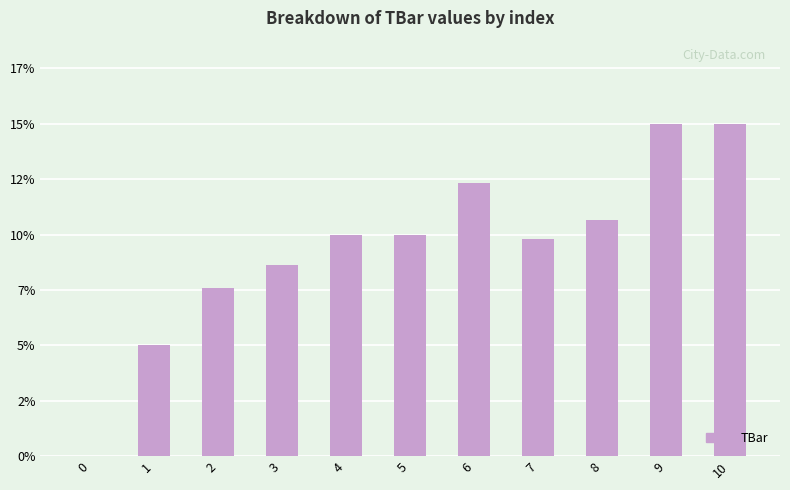

Rank the categories by value from highest to lowest.

9, 10, 6, 8, 4, 5, 7, 3, 2, 1, 0